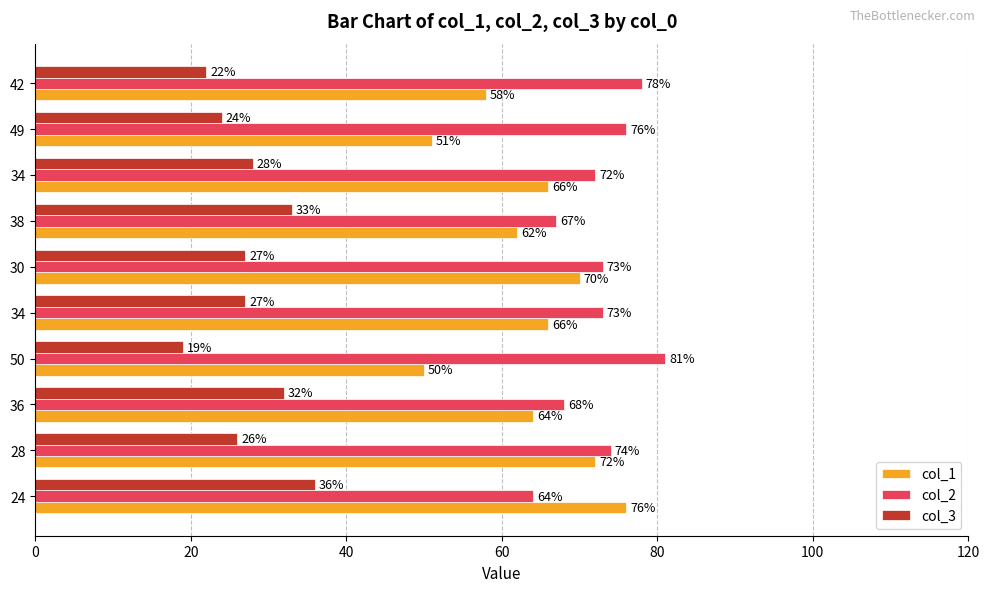

Rank the series by their maximum value, from highest to lowest.

col_2, col_1, col_3